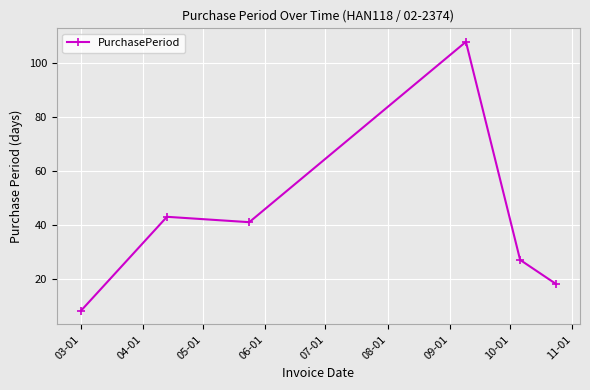

Reading right to left, transcribe all the data shown in this chart.

18	27	108	41	43	8